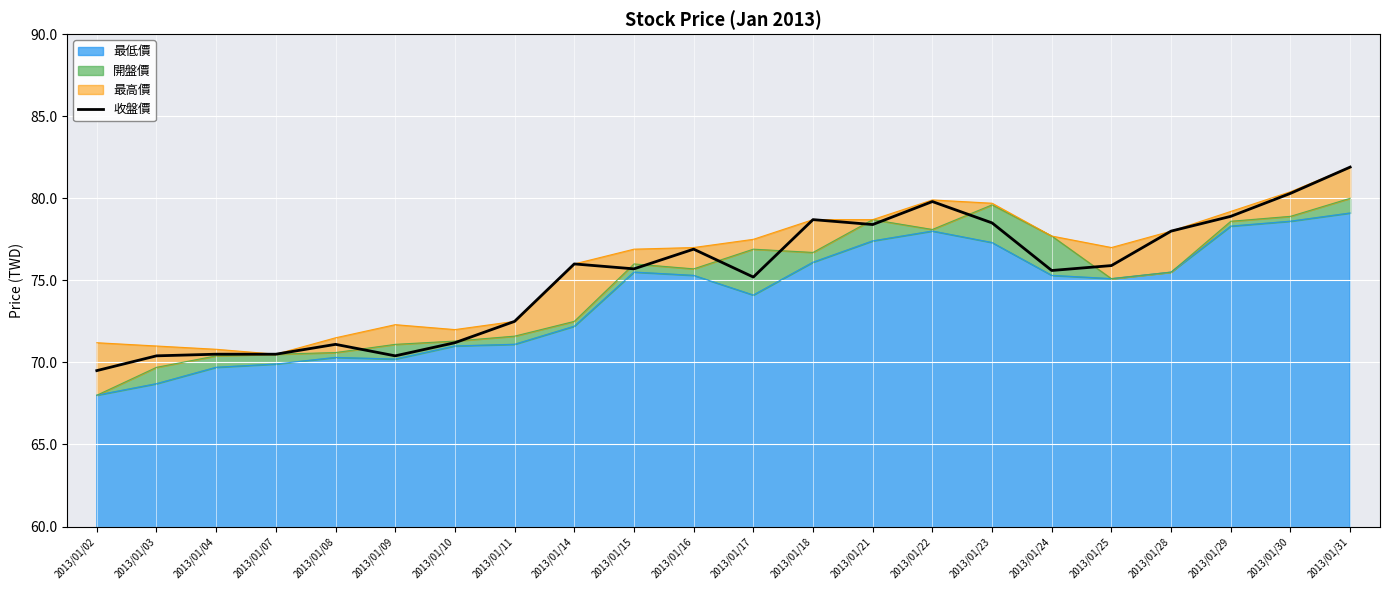

Reading right to left, list all the values displayed in this chart.

2013/01/31=81.9	2013/01/30=80.3	2013/01/29=78.9	2013/01/28=78.0	2013/01/25=75.9	2013/01/24=75.6	2013/01/23=78.5	2013/01/22=79.8	2013/01/21=78.4	2013/01/18=78.7	2013/01/17=75.2	2013/01/16=76.9	2013/01/15=75.7	2013/01/14=76.0	2013/01/11=72.5	2013/01/10=71.2	2013/01/09=70.4	2013/01/08=71.1	2013/01/07=70.5	2013/01/04=70.5	2013/01/03=70.4	2013/01/02=69.5